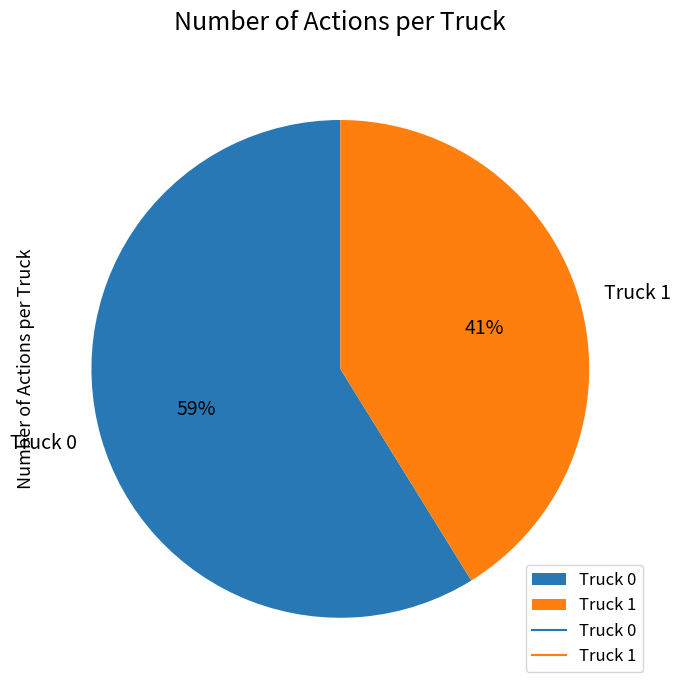

To the nearest percent, what is the difference between the Truck 1 and Truck 0 slice percentages?

18%